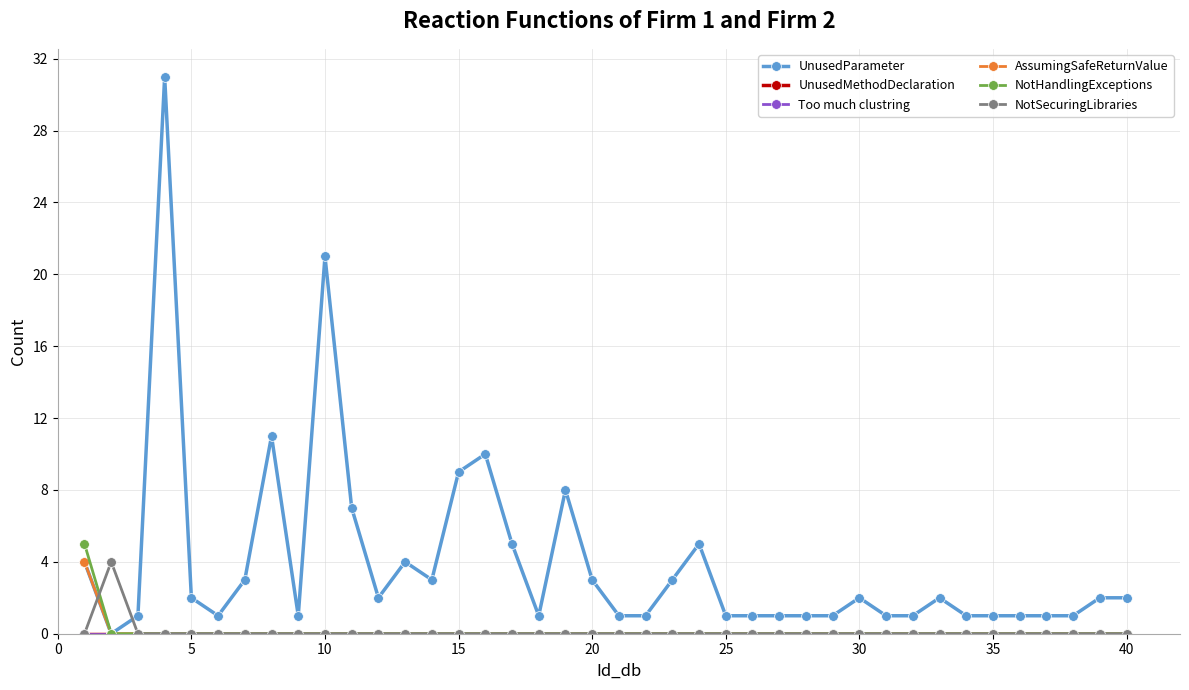

How many series are shown in this chart?

6